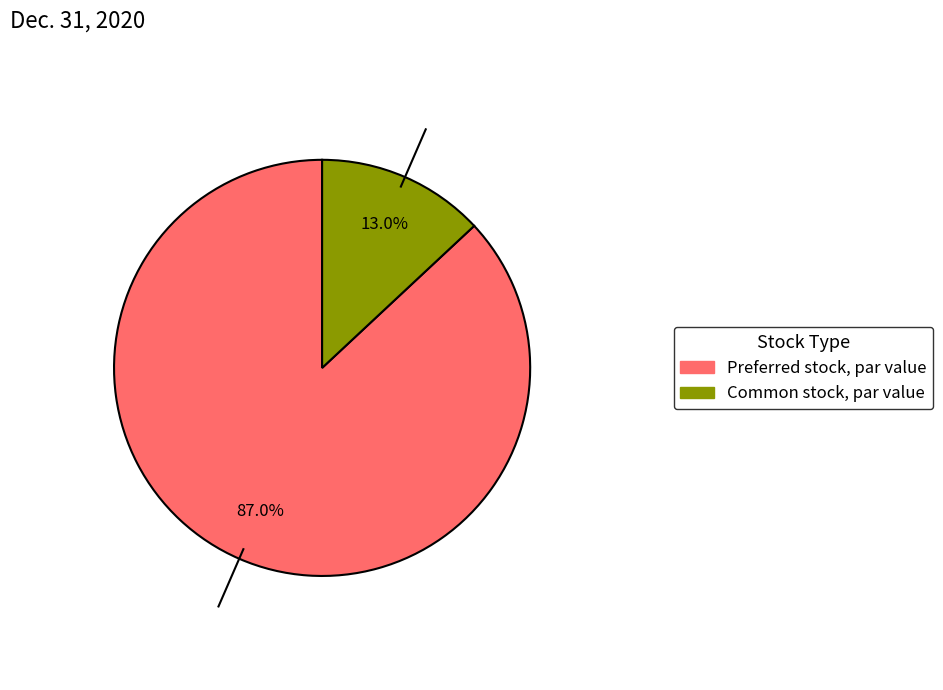

To the nearest percent, what is the difference between the Preferred stock, par value and Common stock, par value slice percentages?

74%